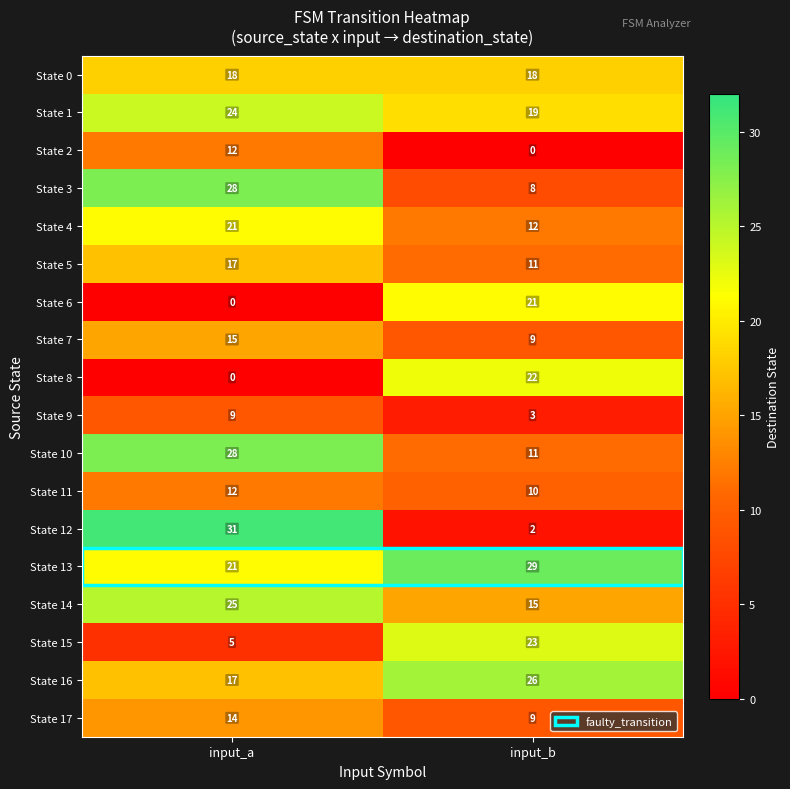

At how many categories does at least one series exceed 18?

2